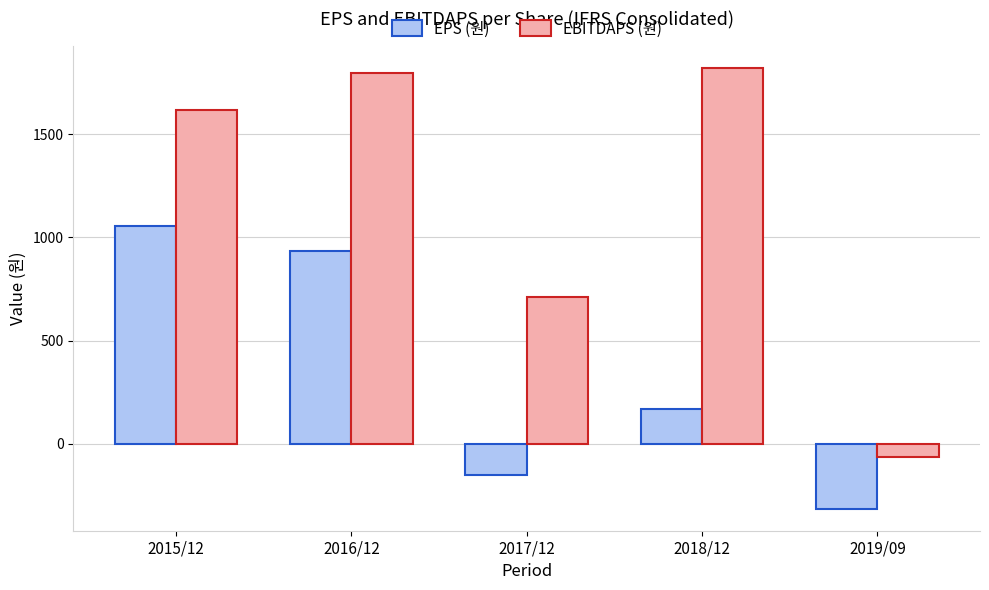

List the labels in order of EBITDAPS (원) value, largest first.

2018/12, 2016/12, 2015/12, 2017/12, 2019/09